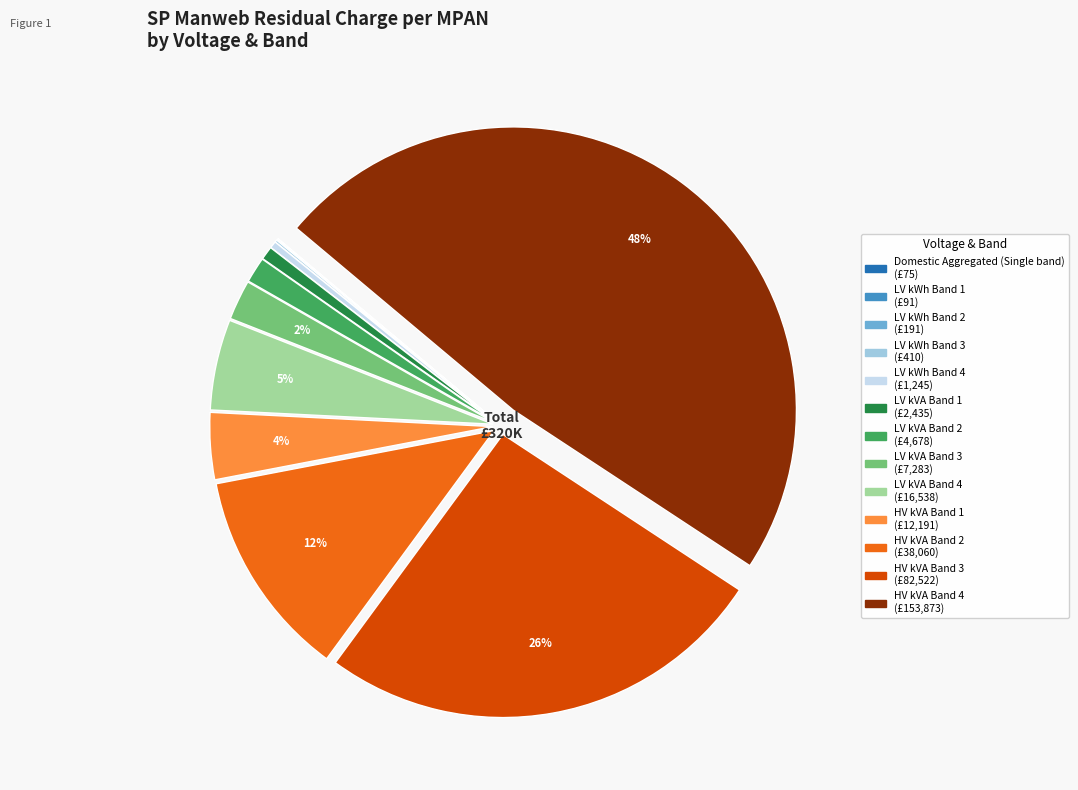

To the nearest percent, what is the average slice percentage?

8%